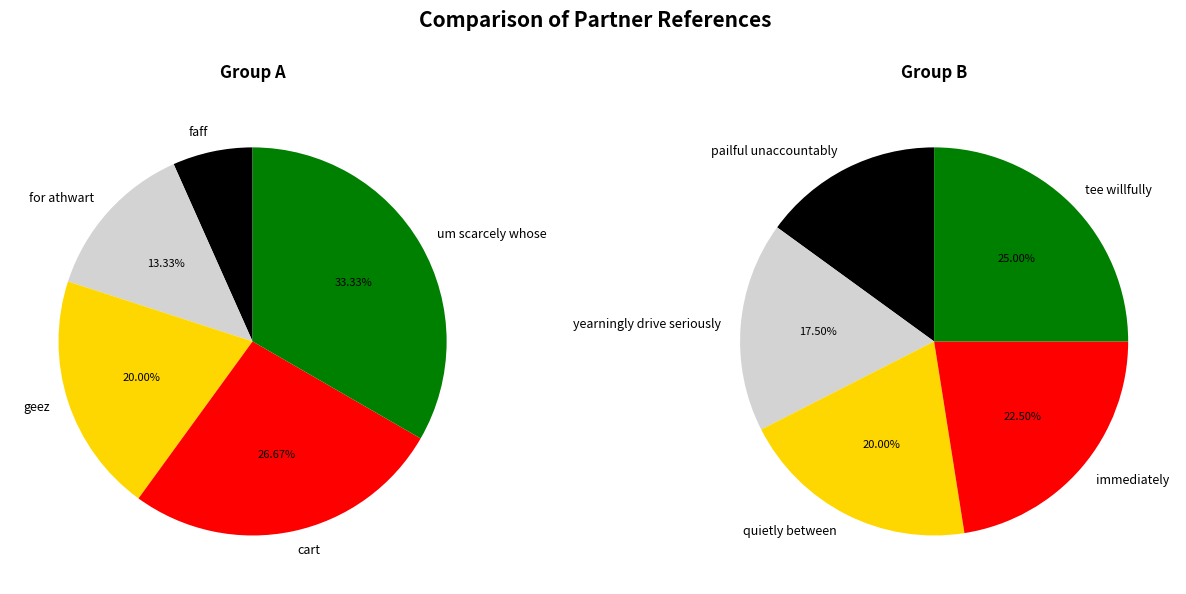

To the nearest percent, what is the combined percentage of 3 and 2?

42%